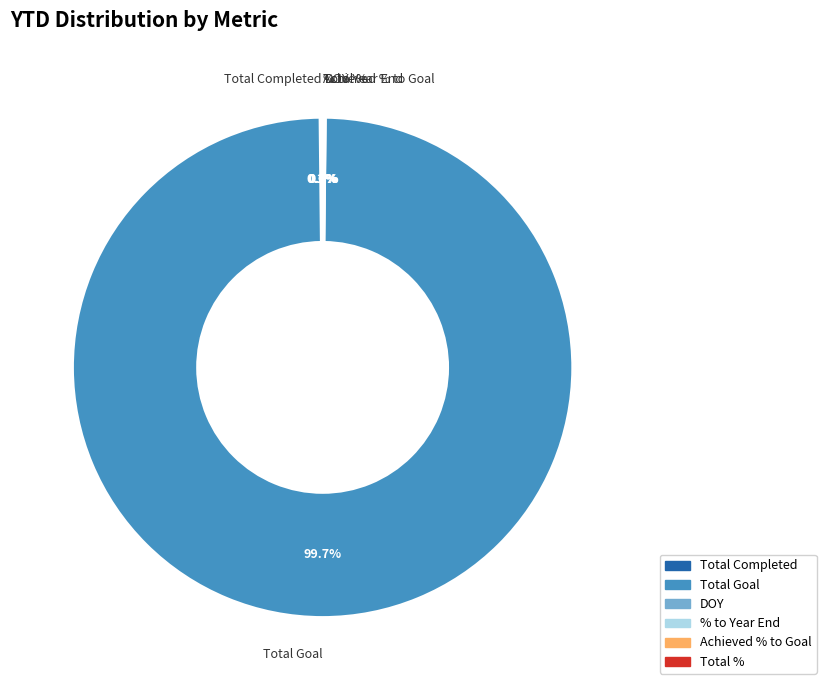

Does Total Goal represent more than half of the total?

Yes